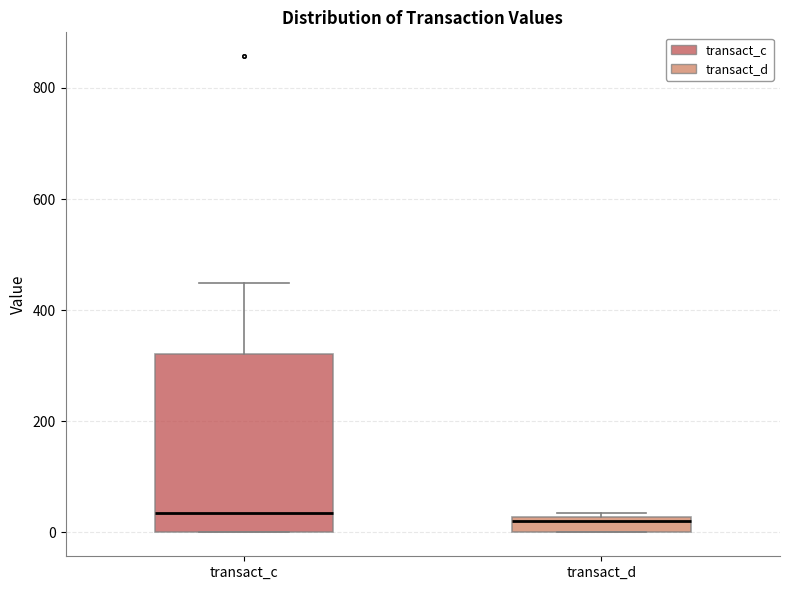

Comparing the boxes themselves (not the whiskers), which one is the tallest?

transact_c